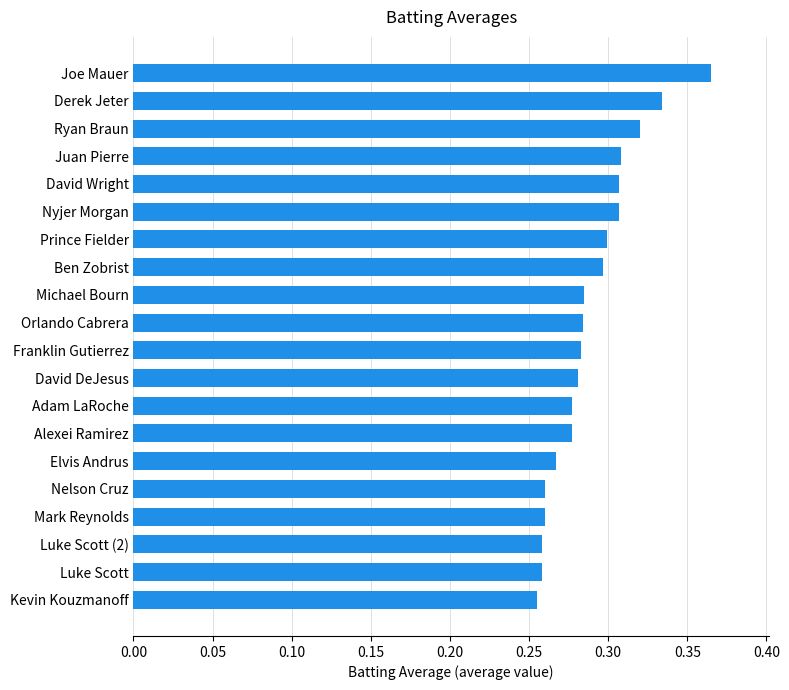

Is it true that the value at Franklin Gutierrez is 0.2?

False